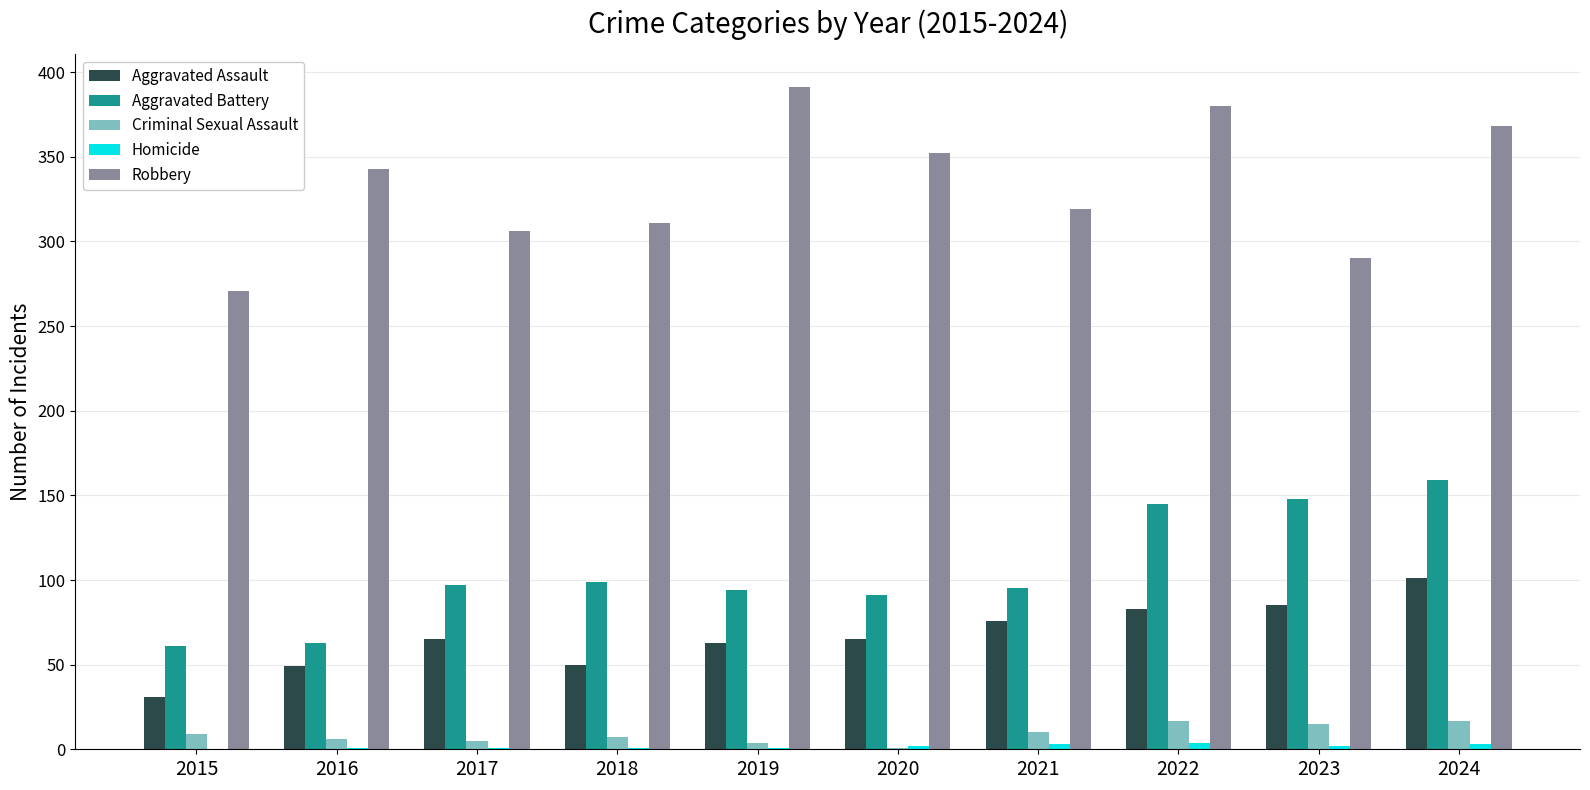

What is the maximum value for Aggravated Battery?

159